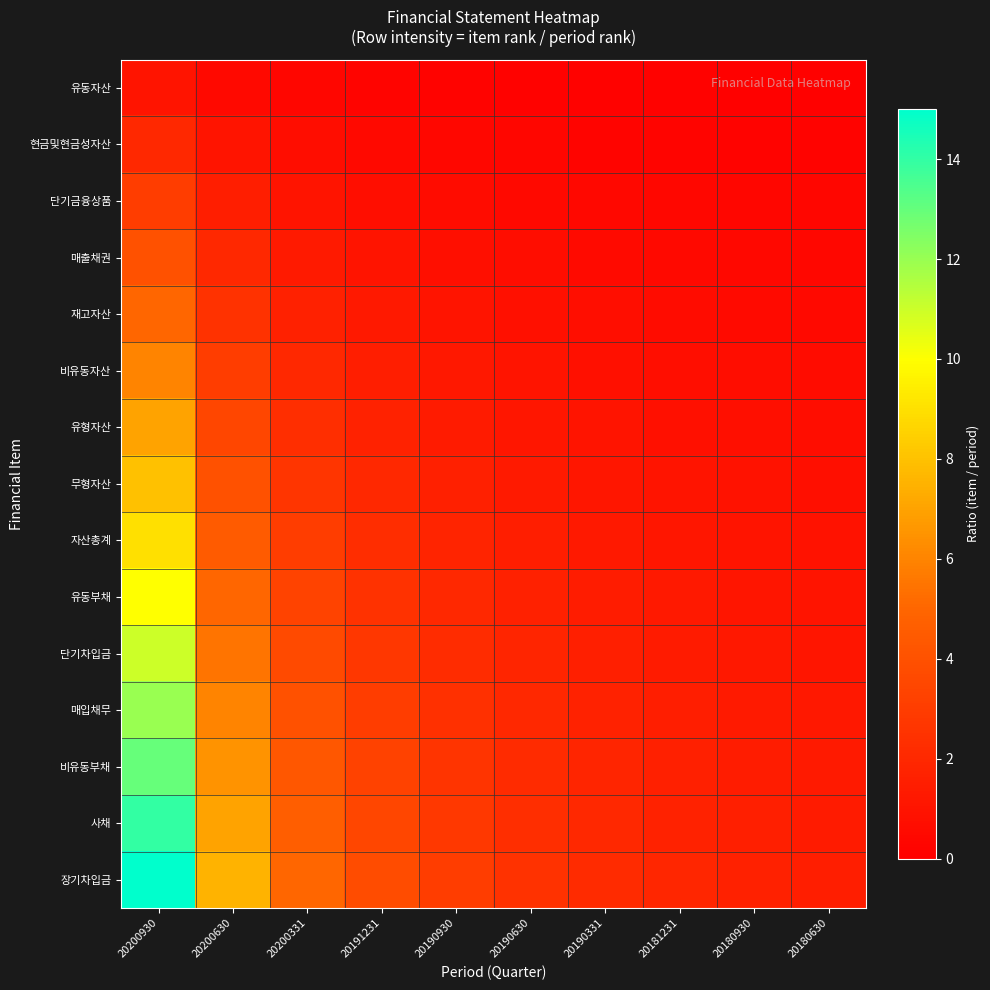

Which series has the widest spread of values?

장기차입금